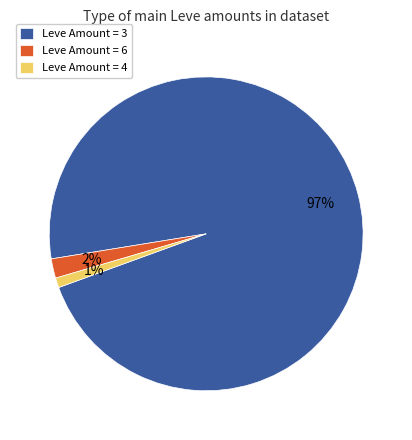

True or false: Leve Amount = 4 accounts for 11% of the total.

False